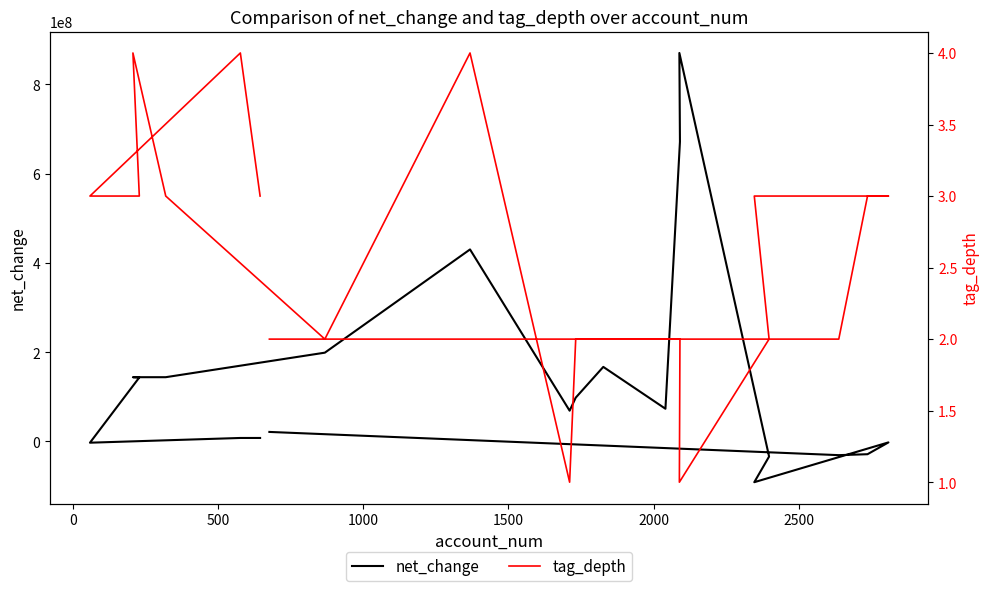

True or false: net_change has a value of 69786935 at 2000.

False